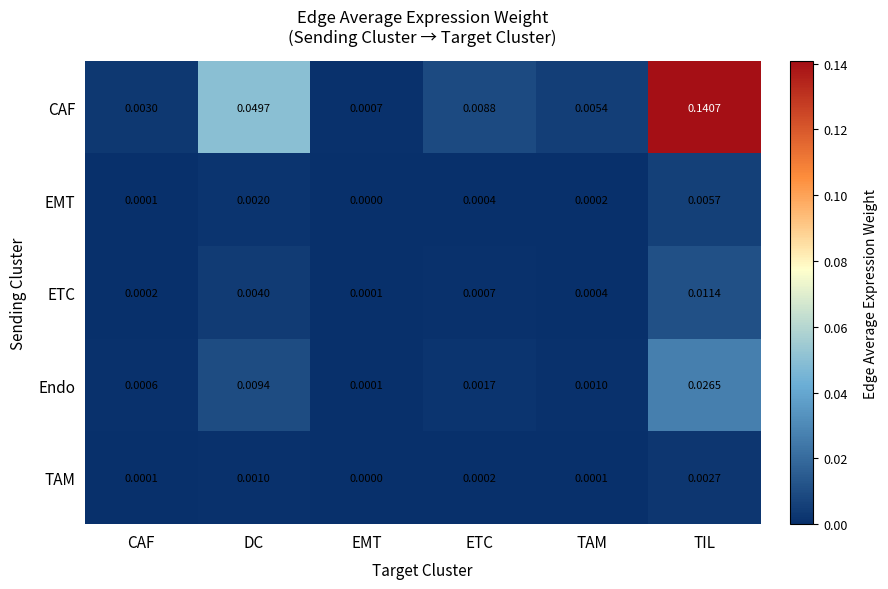

Which series changed the most between EMT and TAM?

CAF